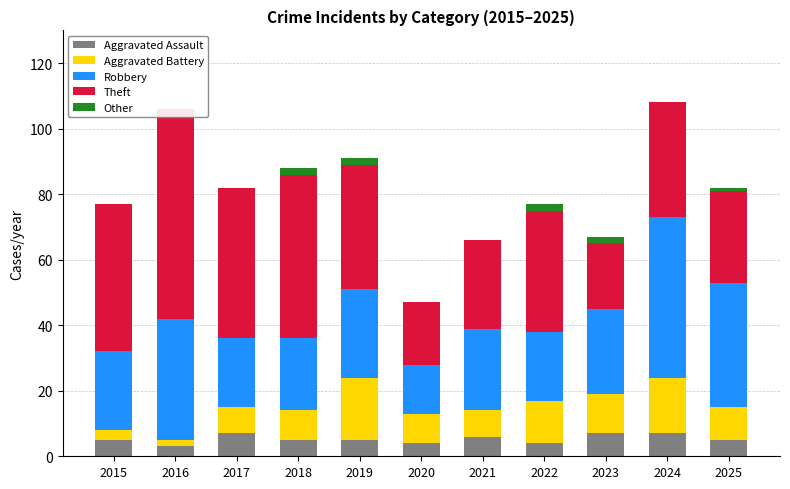

What is the value of the Other bar at the 8th from the left?

2